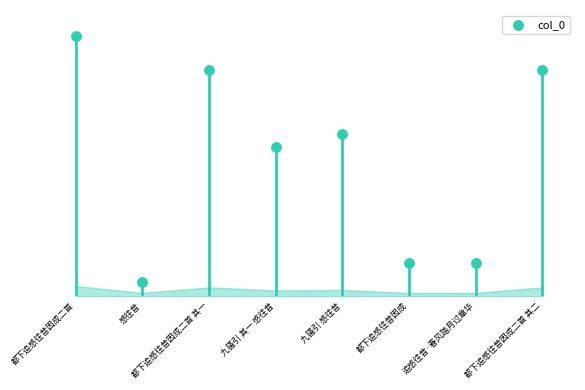

What is the ratio of the value at 都下追感往昔因成 to the value at 九骚引 感往昔?

0.2